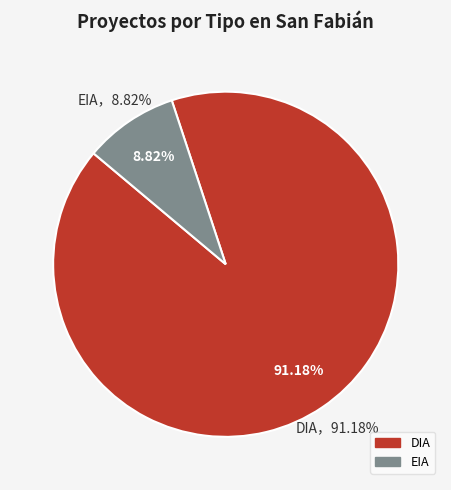

What percentage is the EIA slice, to the nearest percent?

9%